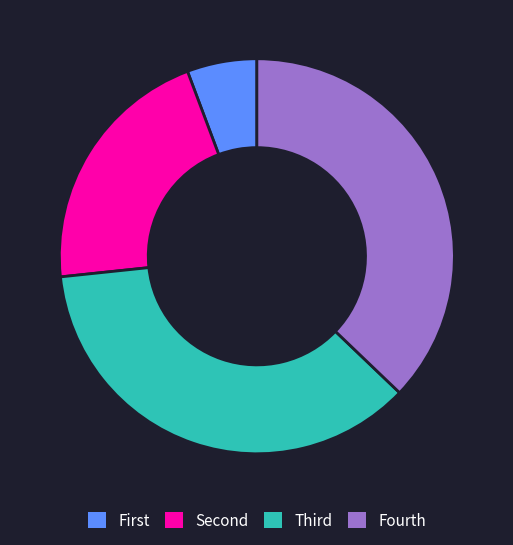

What is the smallest slice in the pie chart?

First